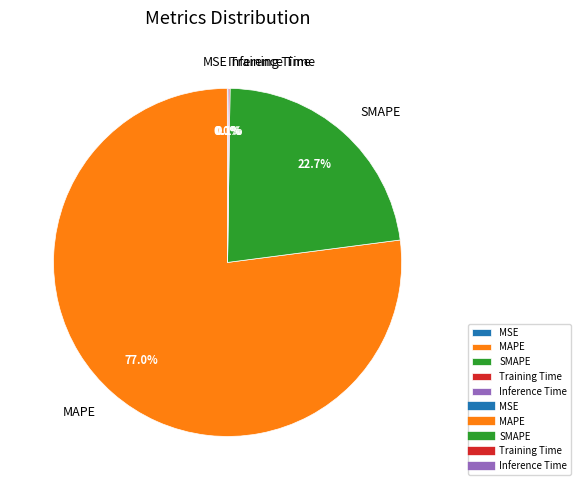

True or false: MAPE accounts for 77% of the total.

True